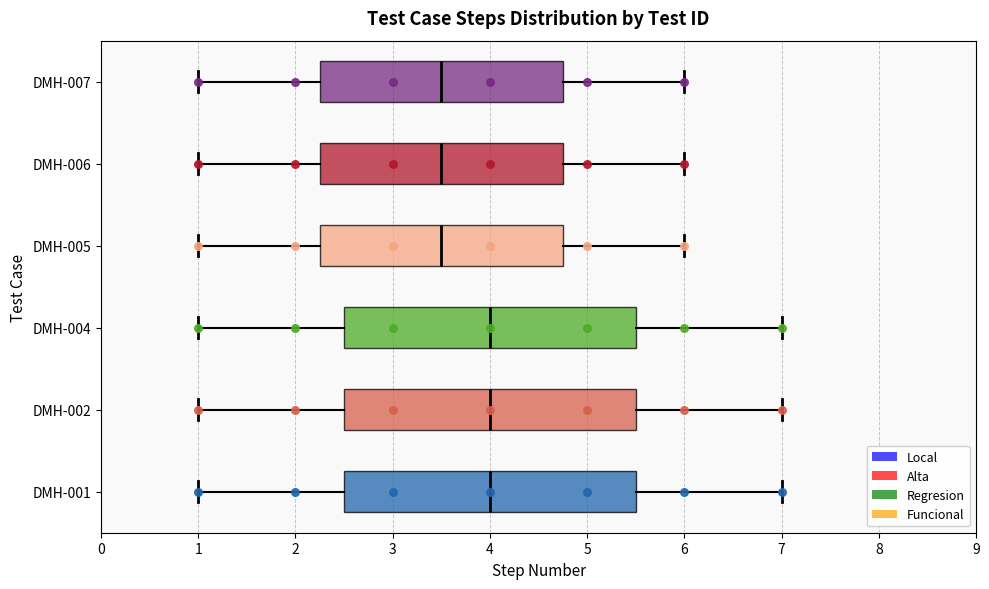

Reading bottom to top, transcribe this box plot: for each box, give where its median line is, the range the box spans, and where its two whiskers end, as read against the x-axis. The values are not printed on the chart, so give them approximately, as read against the axis.

DMH-001: median 4.0, box 2.5 to 5.5, whiskers 1.0 to 7.0
DMH-002: median 4.0, box 2.5 to 5.5, whiskers 1.0 to 7.0
DMH-004: median 4.0, box 2.5 to 5.5, whiskers 1.0 to 7.0
DMH-005: median 3.5, box 2.3 to 4.8, whiskers 1.0 to 6.0
DMH-006: median 3.5, box 2.3 to 4.8, whiskers 1.0 to 6.0
DMH-007: median 3.5, box 2.3 to 4.8, whiskers 1.0 to 6.0